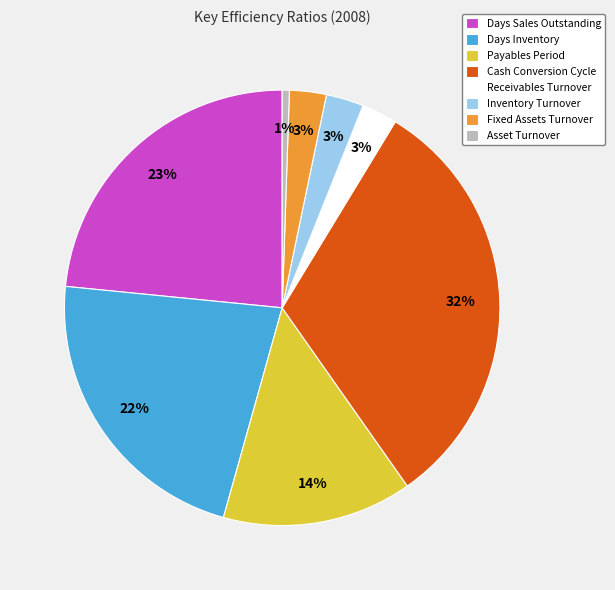

Between Payables Period and Inventory Turnover, which is larger?

Payables Period